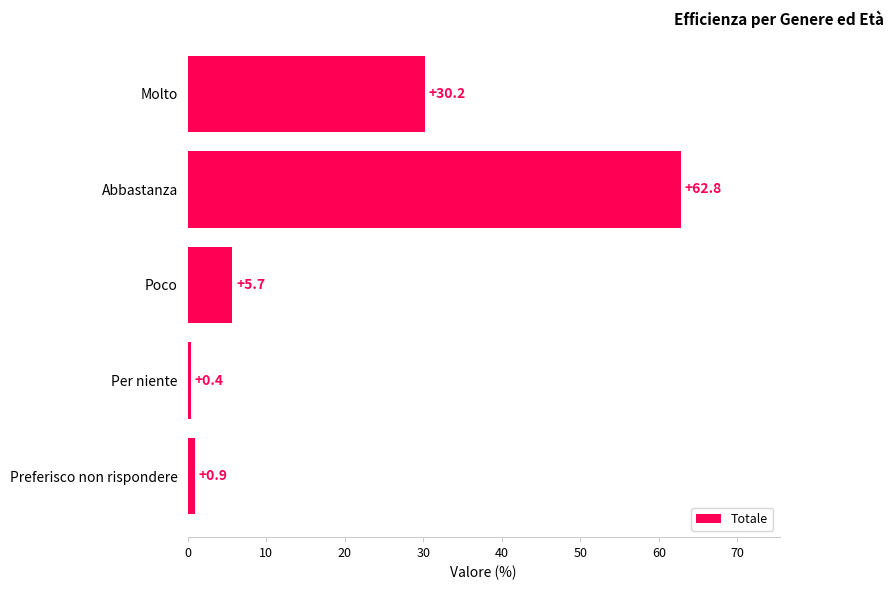

Reading top to bottom, what are all the values shown in this chart?

30.2	62.8	5.7	0.4	0.9